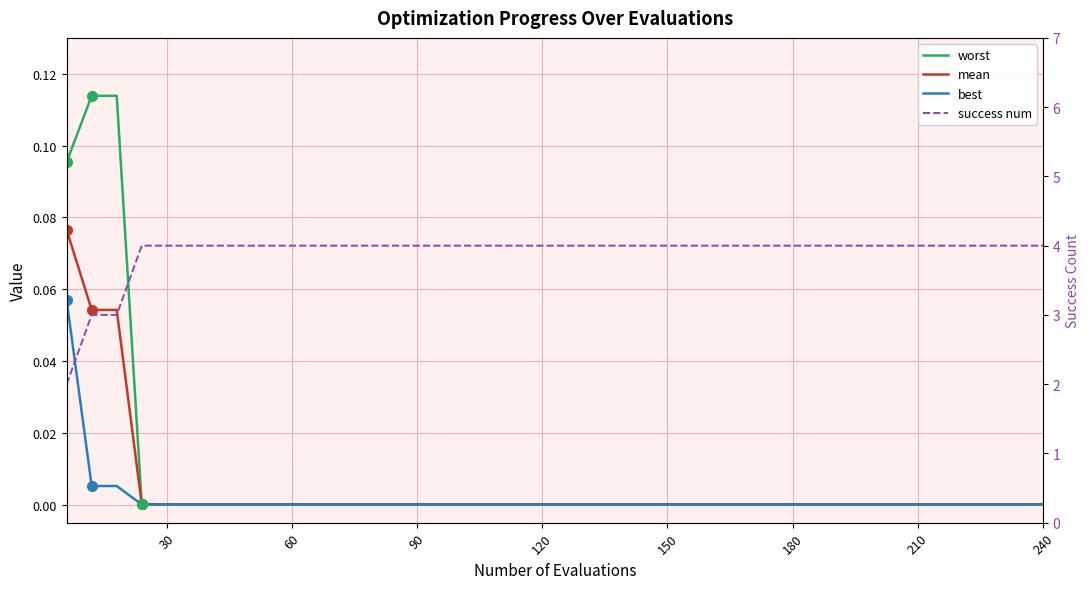

True or false: success num has a value of 6.0 at 180.

False